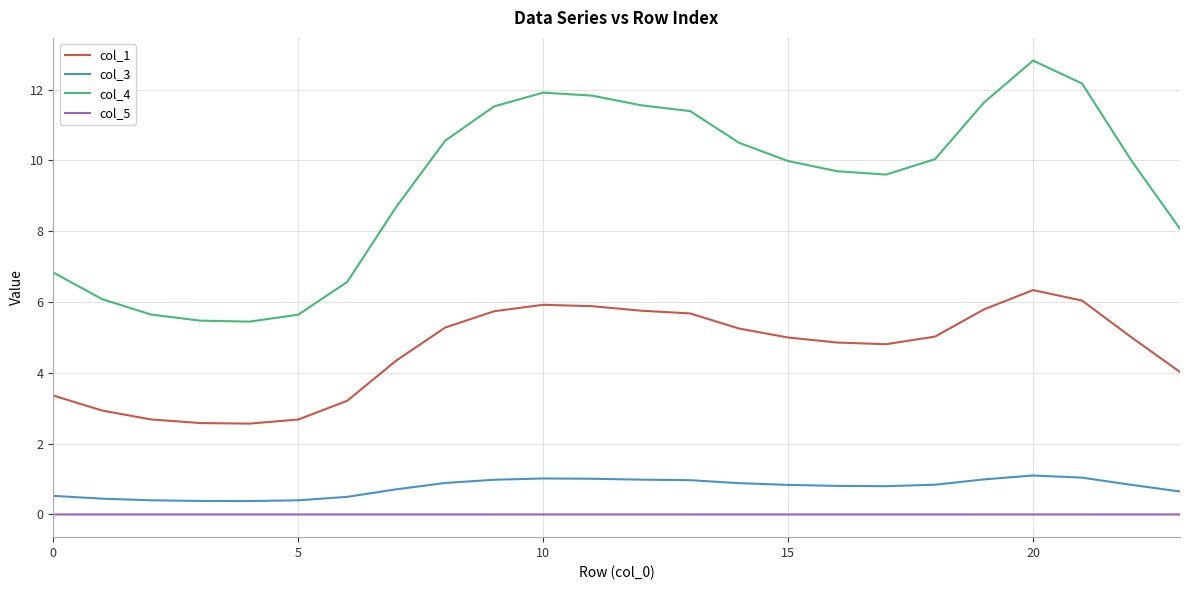

In col_1, how many points are lower than both neighbors (excluding endpoints)?

2